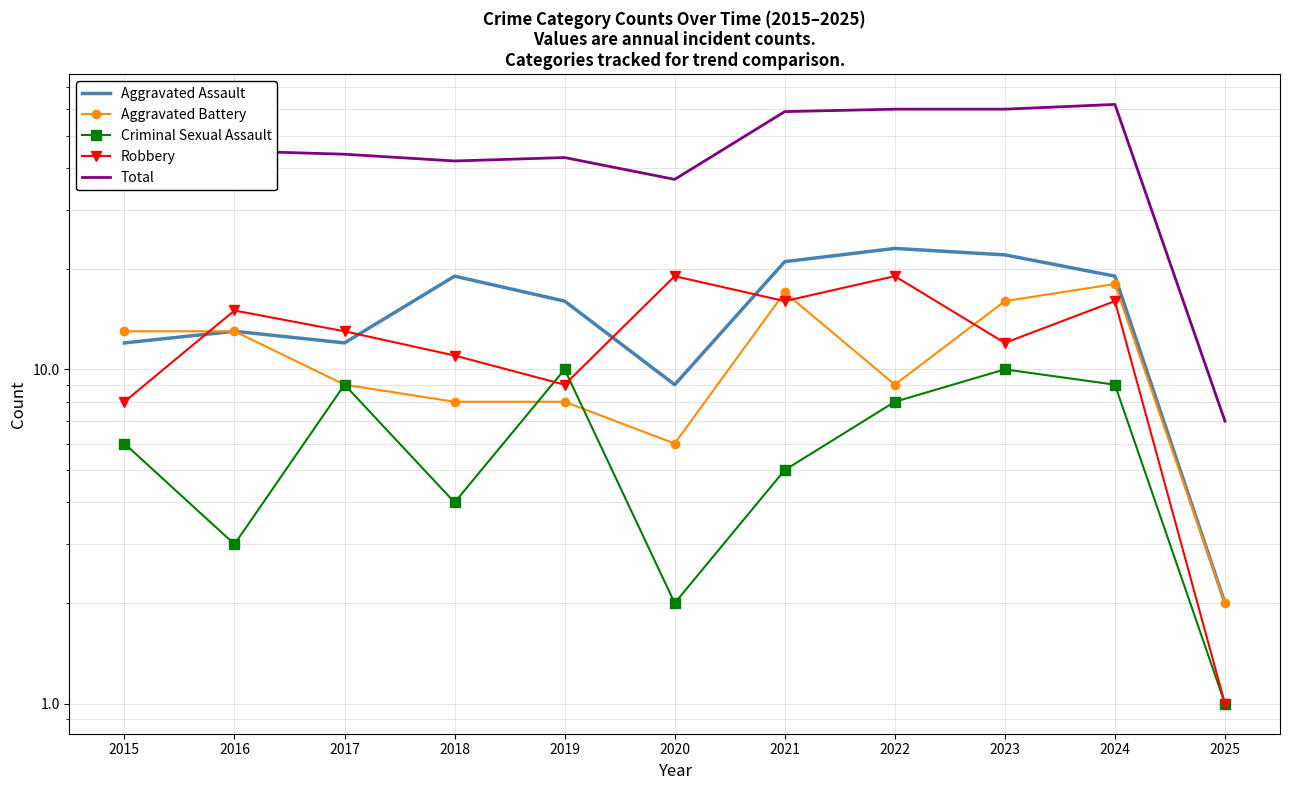

At which category is the sum across all series the highest?

2024